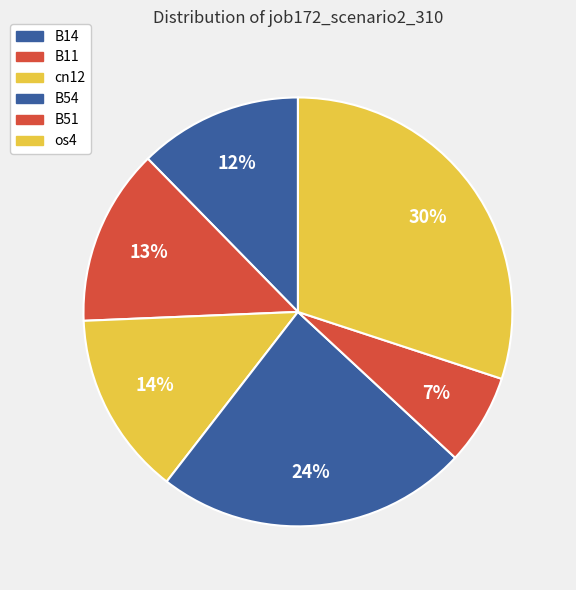

To the nearest percent, what is the difference between the largest and smallest slice percentages?

23%